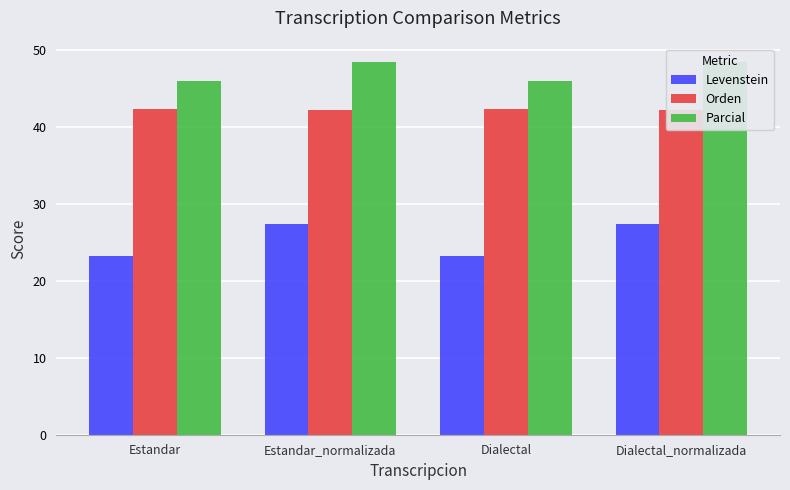

How many bars are there in each group?

3